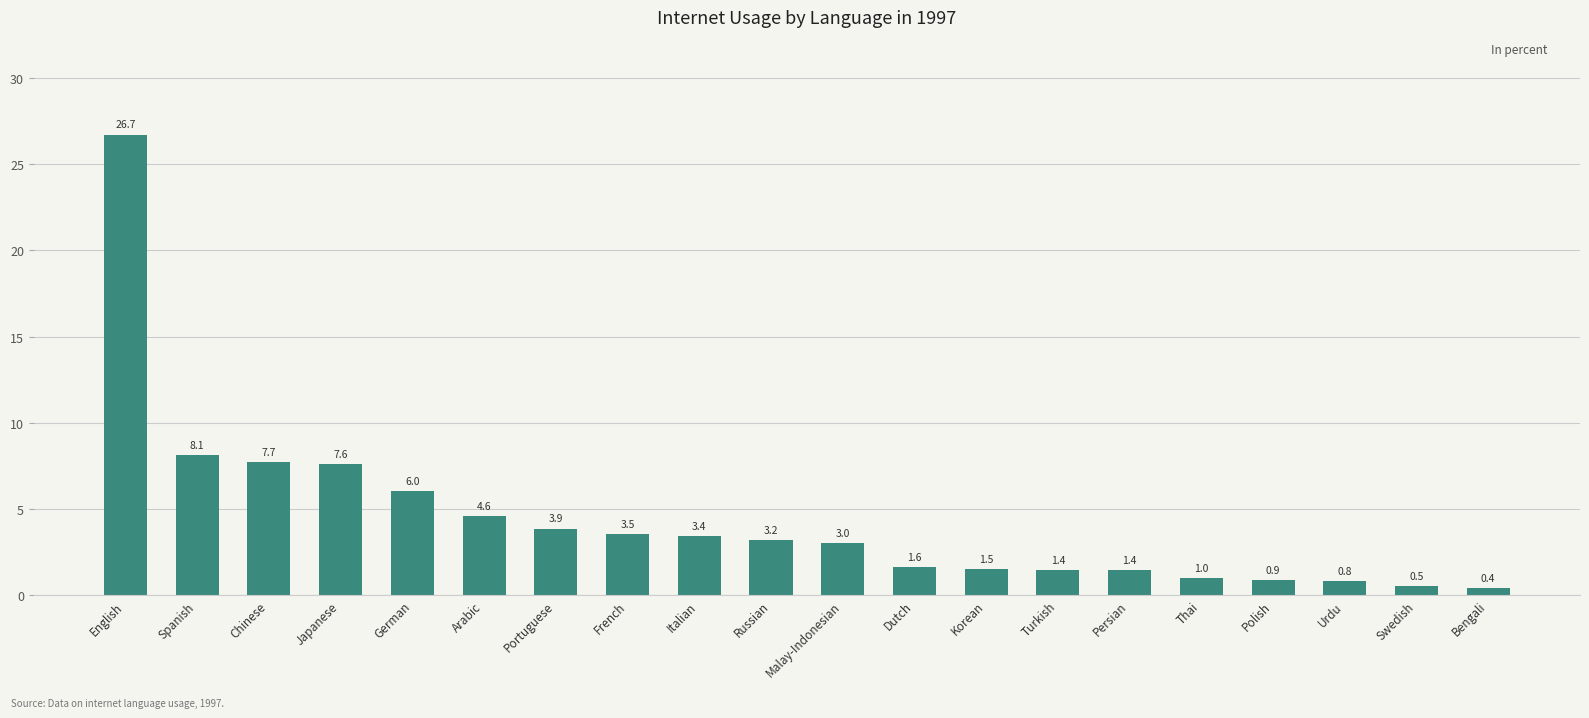

At which label is the value closest to 13?

Spanish